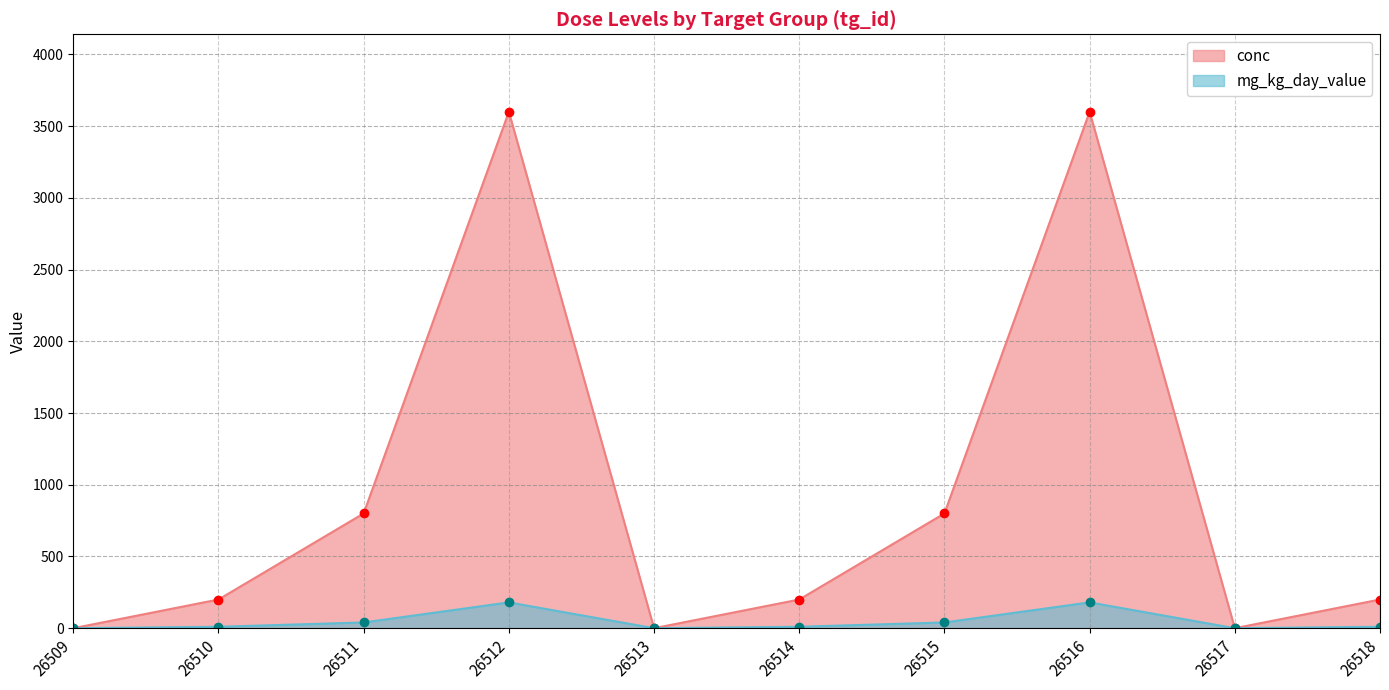

Is it true that conc equals 118 at 26514?

False